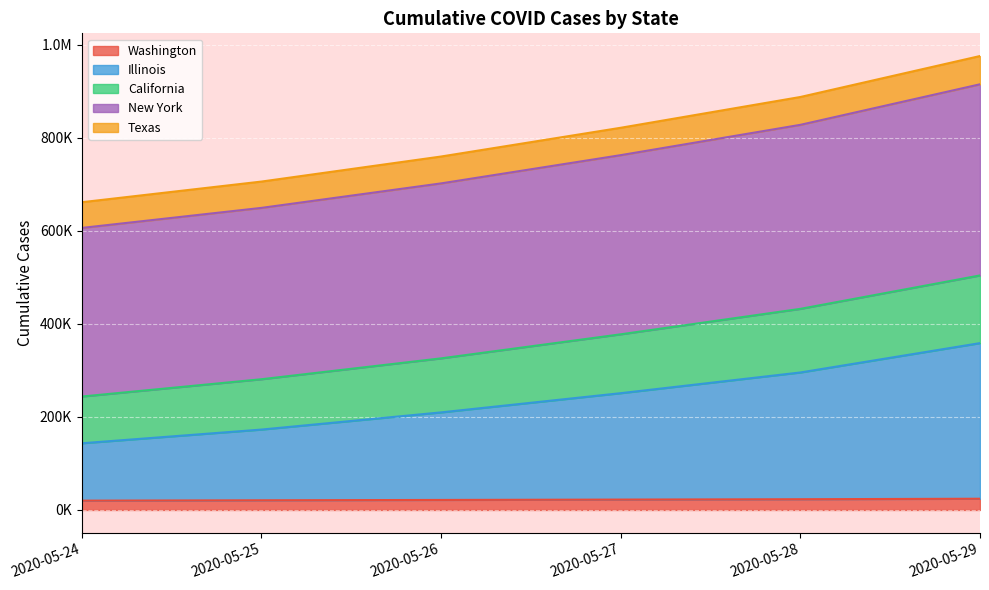

True or false: California and Washington cross at least once.

False